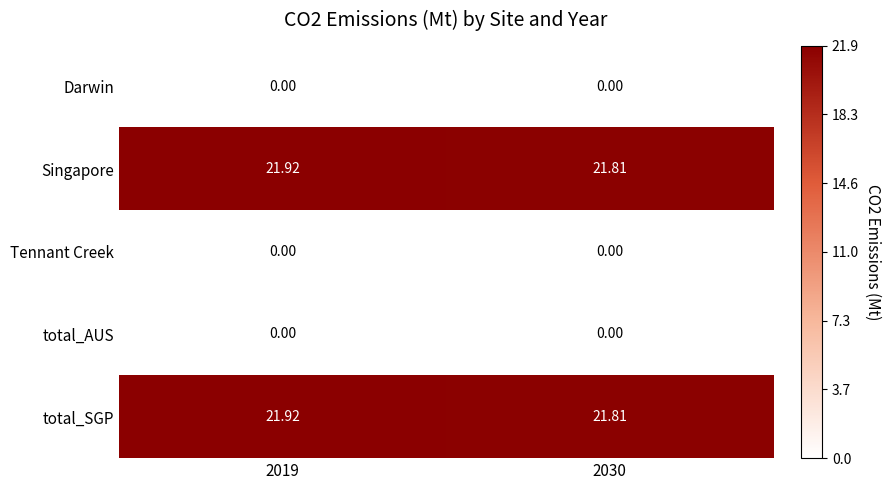

Is the value of Singapore at 2019 greater than the value of Tennant Creek at 2019?

Yes